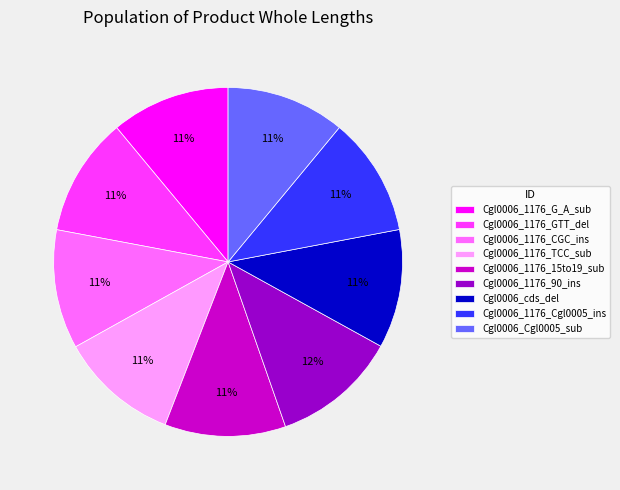

To the nearest percent, what is the combined percentage of Cgl0006_1176_G_A_sub and Cgl0006_1176_90_ins?

23%